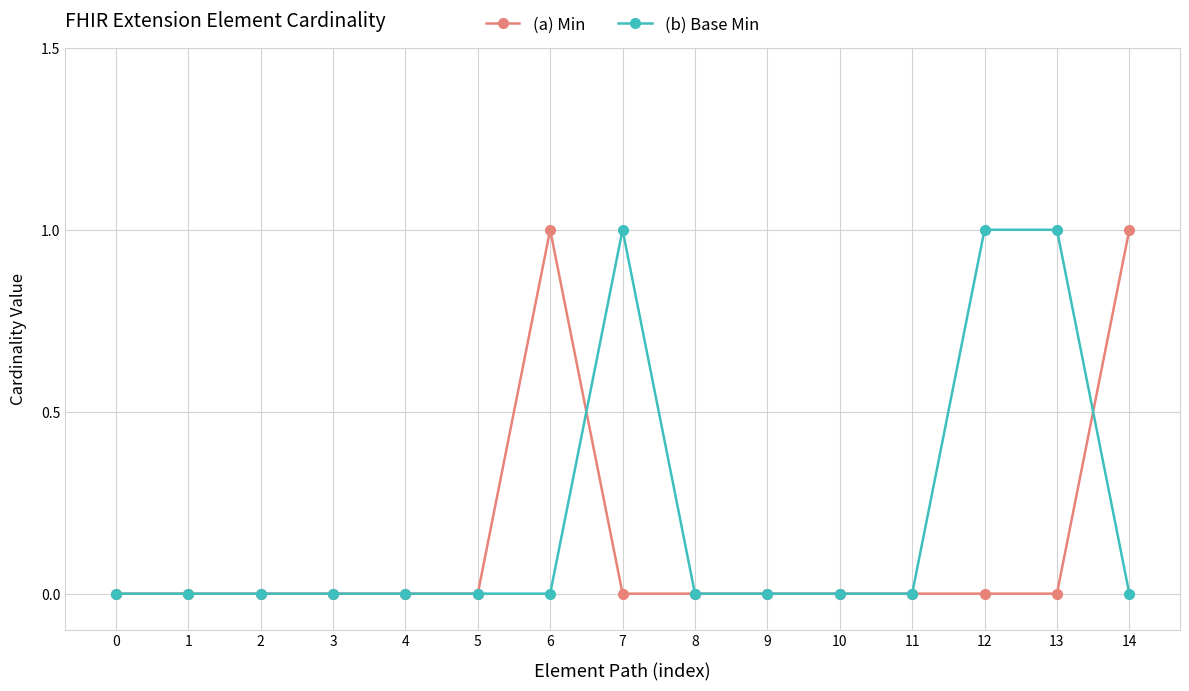

How many (b) Base Min values are between 0 and 1?

15